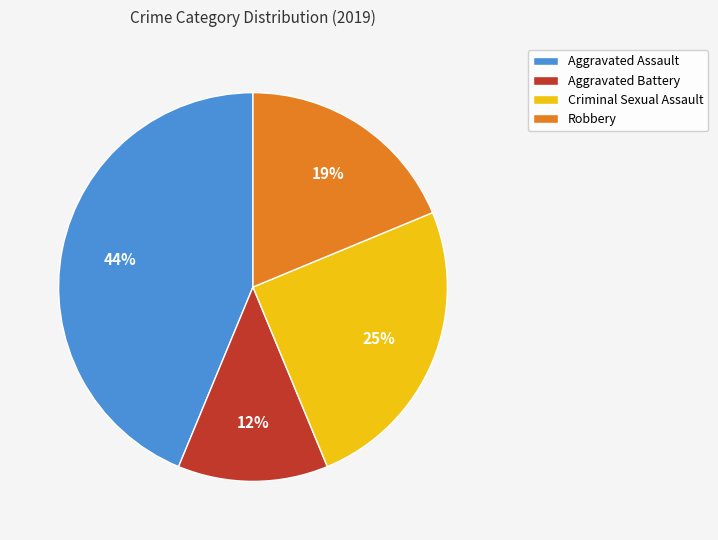

Which has a higher value, Criminal Sexual Assault or Aggravated Assault?

Aggravated Assault